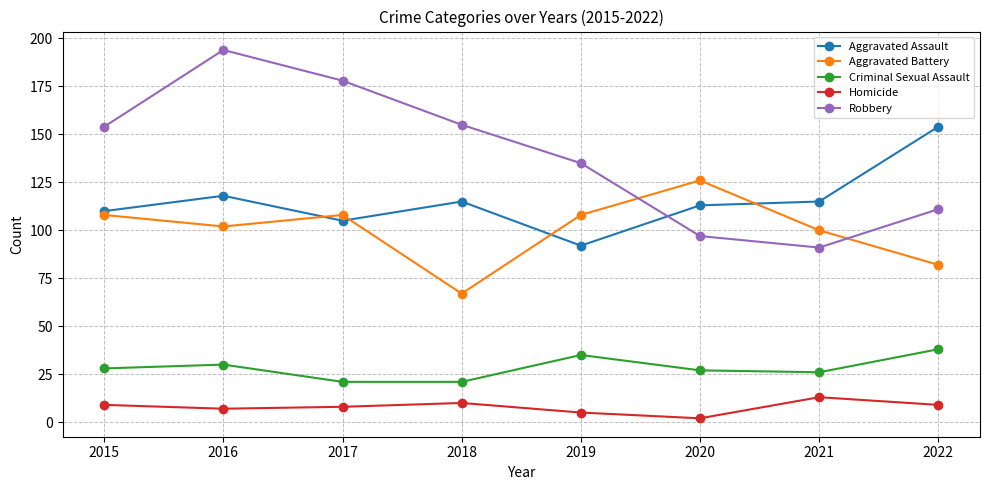

What is the difference between the highest and lowest values at 2022?

145